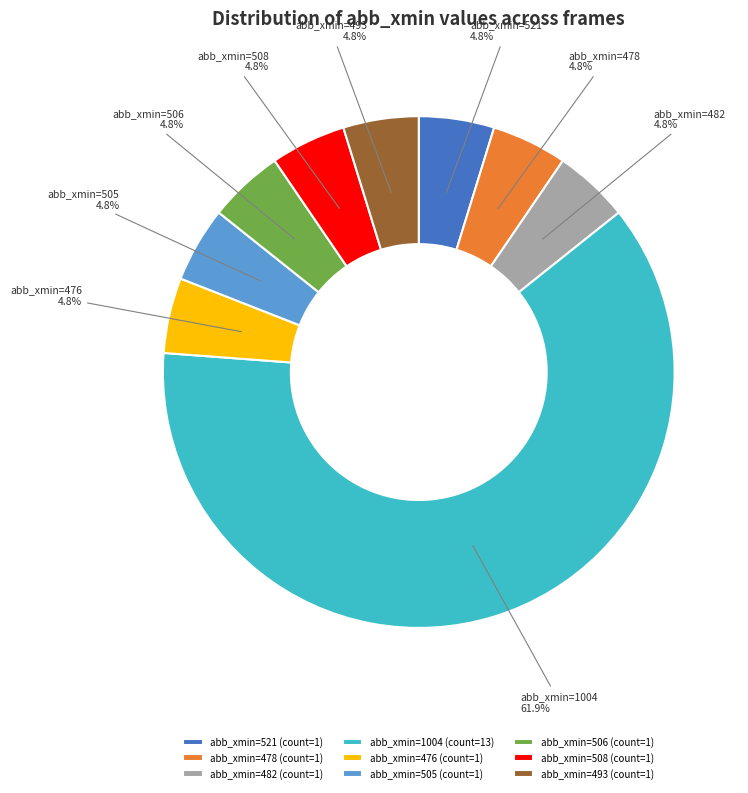

Combined, do abb_xmin=506 and abb_xmin=508 account for over 50%?

No